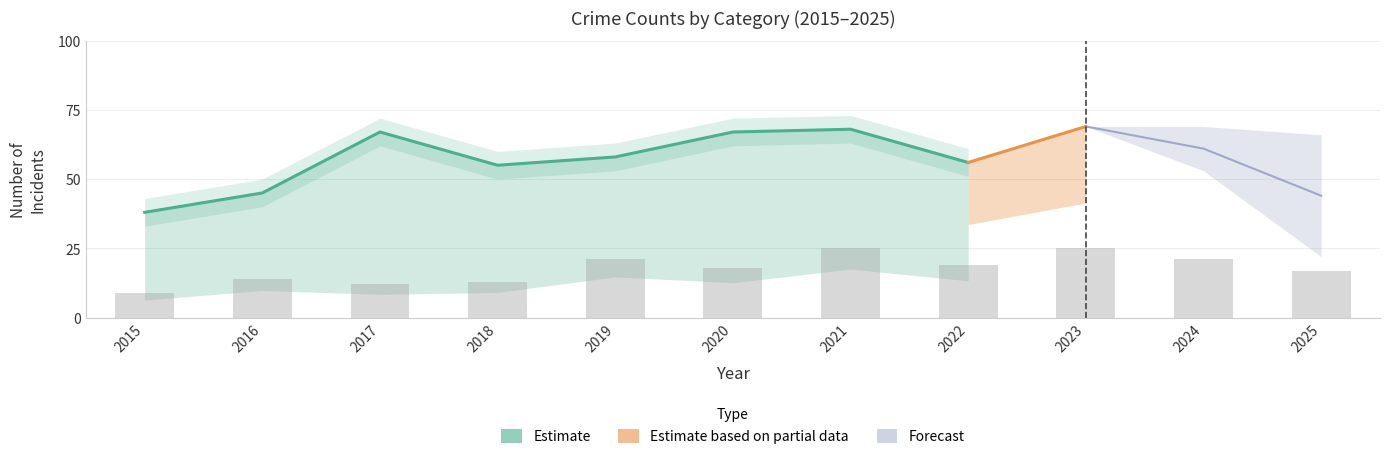

Which label corresponds to the largest value in the chart?

2023